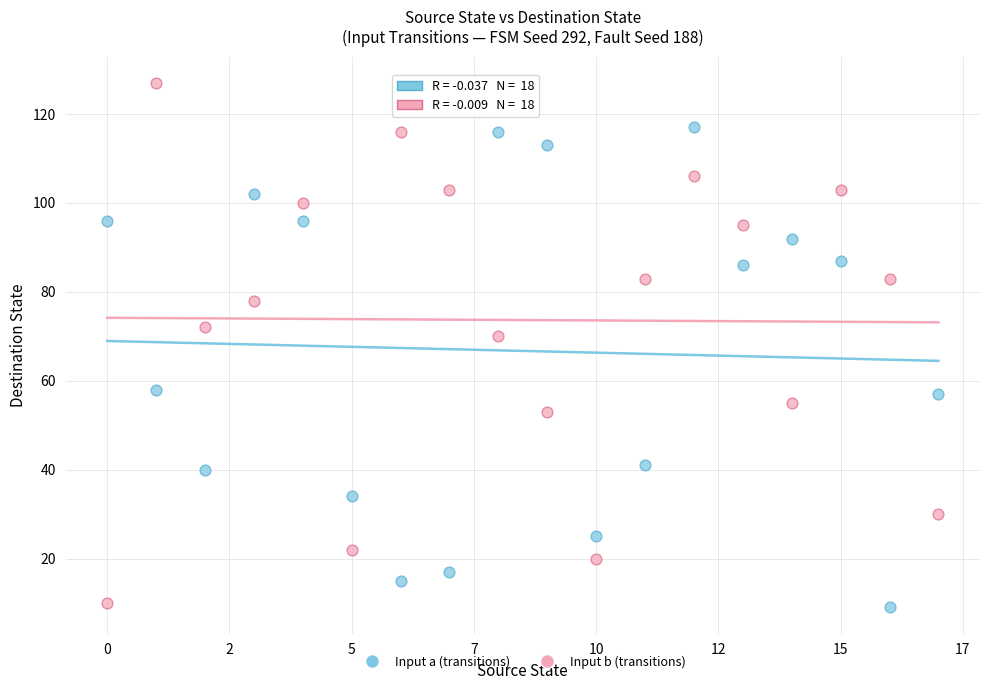

In the Input b (transitions) series, what Y value is closest to 68?

70